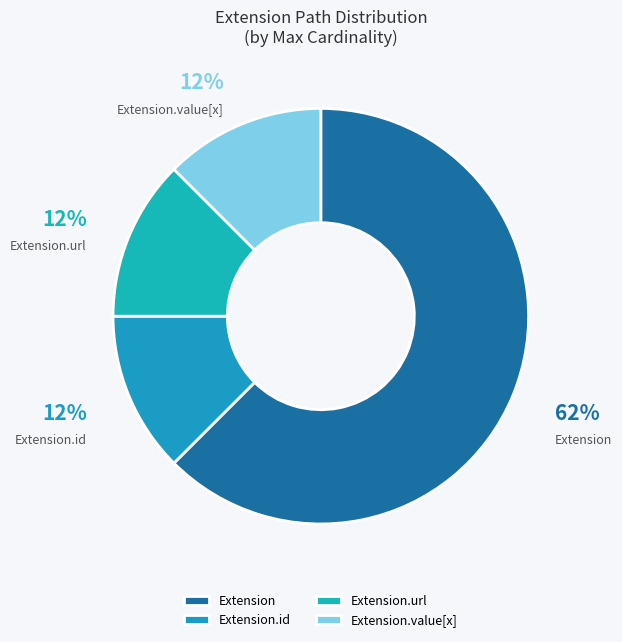

Which category has the biggest portion of the pie?

Extension